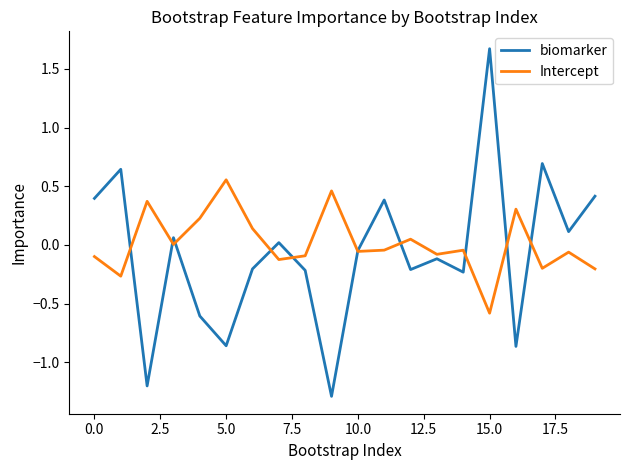

Rank the series by their maximum value, from highest to lowest.

biomarker, Intercept